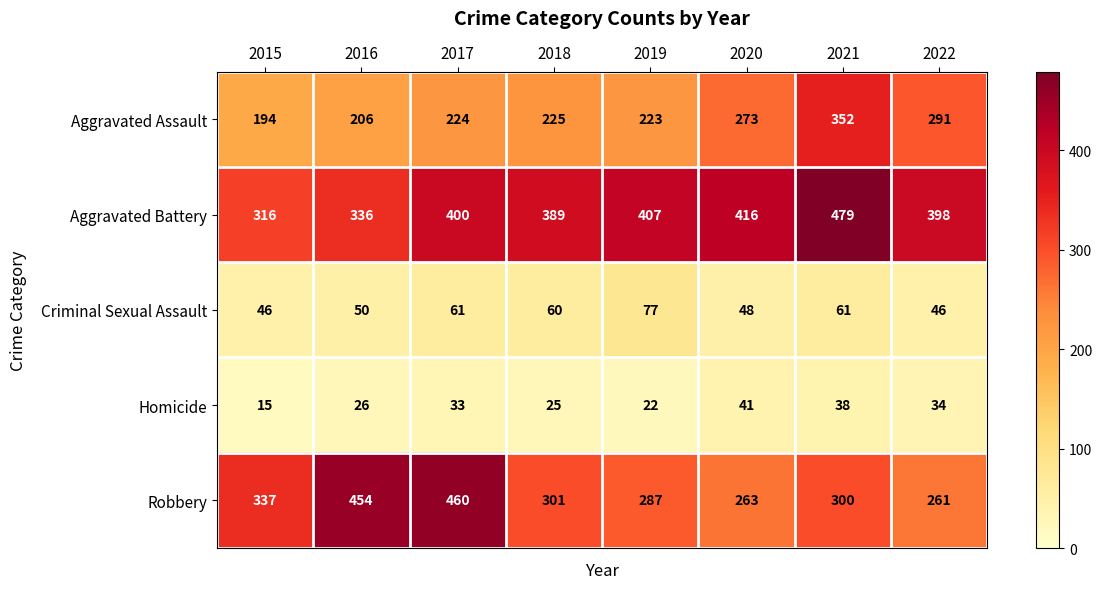

What is the spread (max minus min) of values at 2015?

322